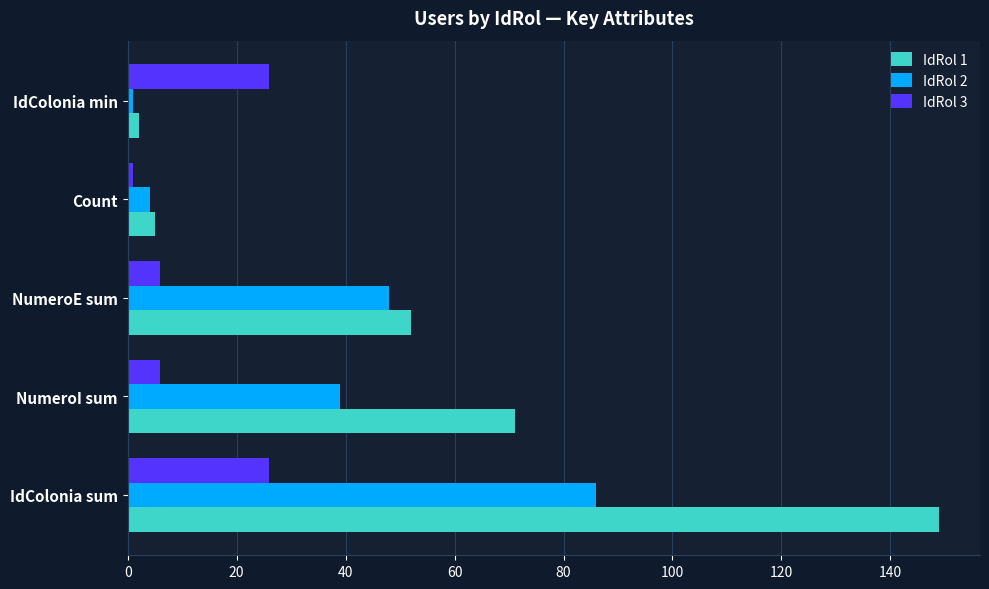

What is the sum of all IdRol 1 values?

279